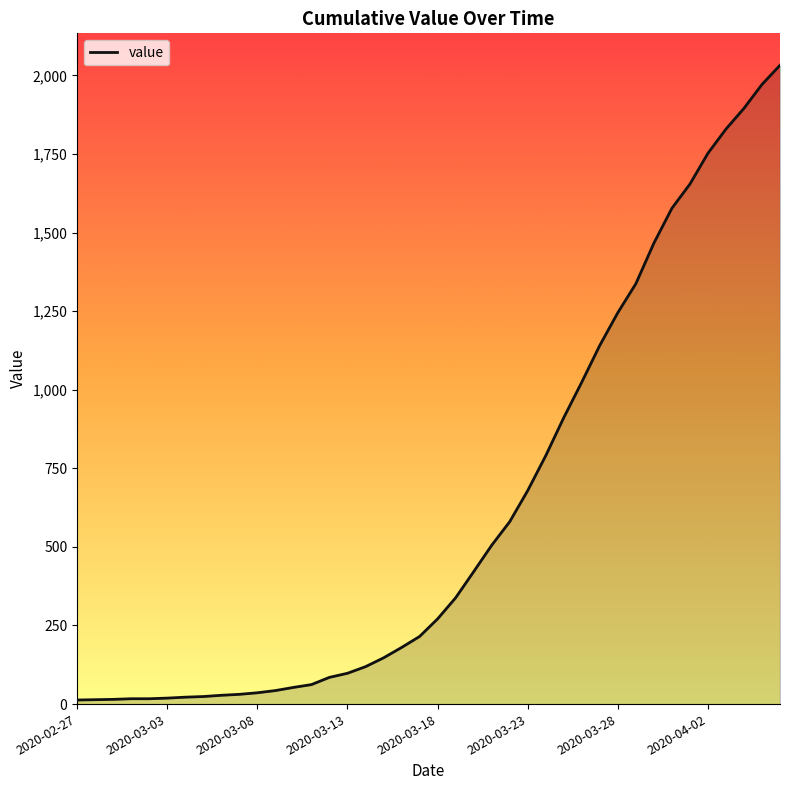

What is the maximum value shown in the chart?

2032